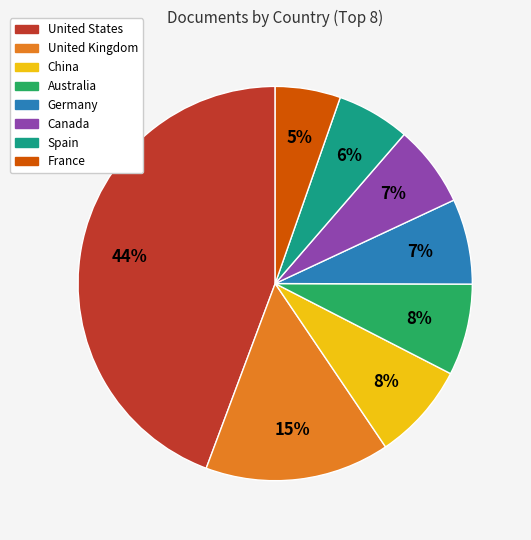

Does any single category account for the majority?

No